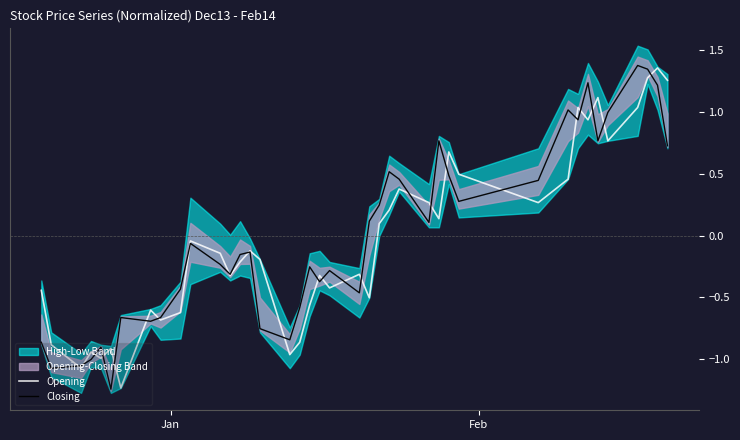

How many lines are shown in the chart?

2